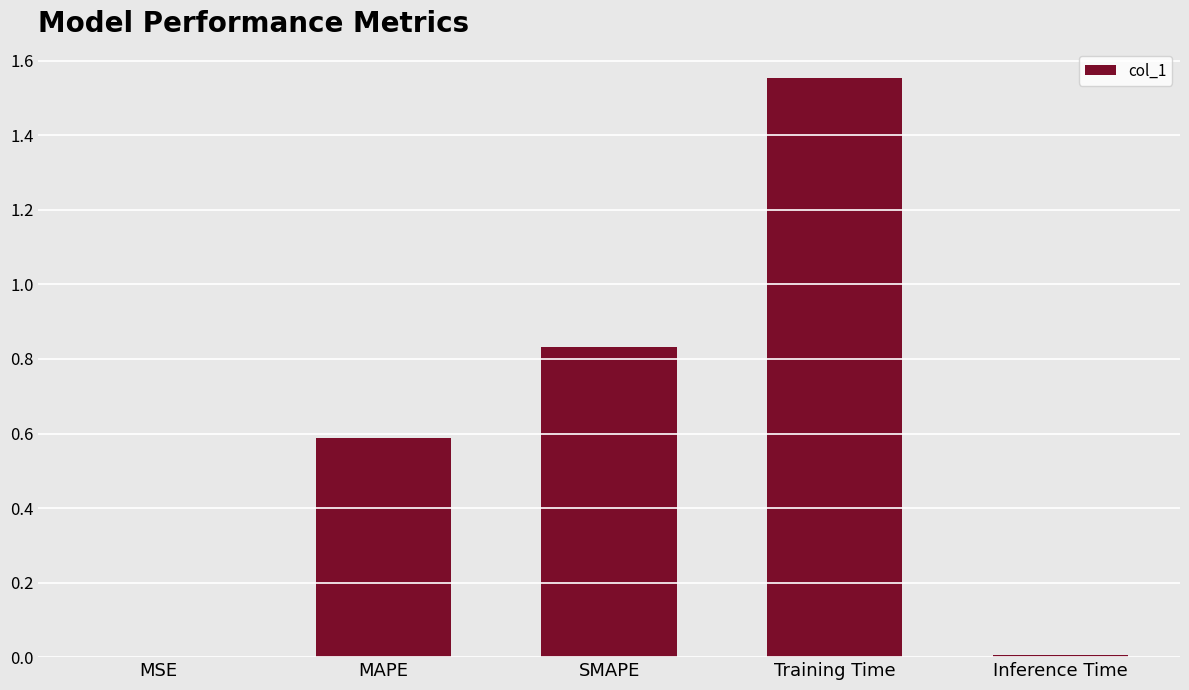

Which label corresponds to the largest value in the chart?

Training Time